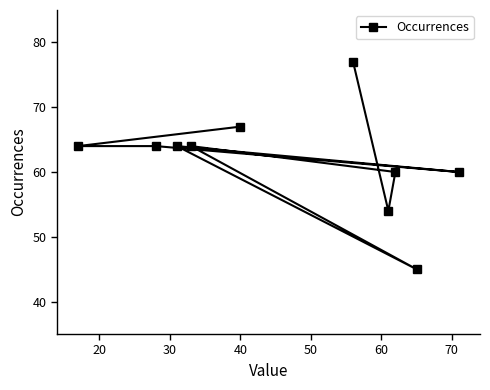

What is the maximum value shown in the chart?

77